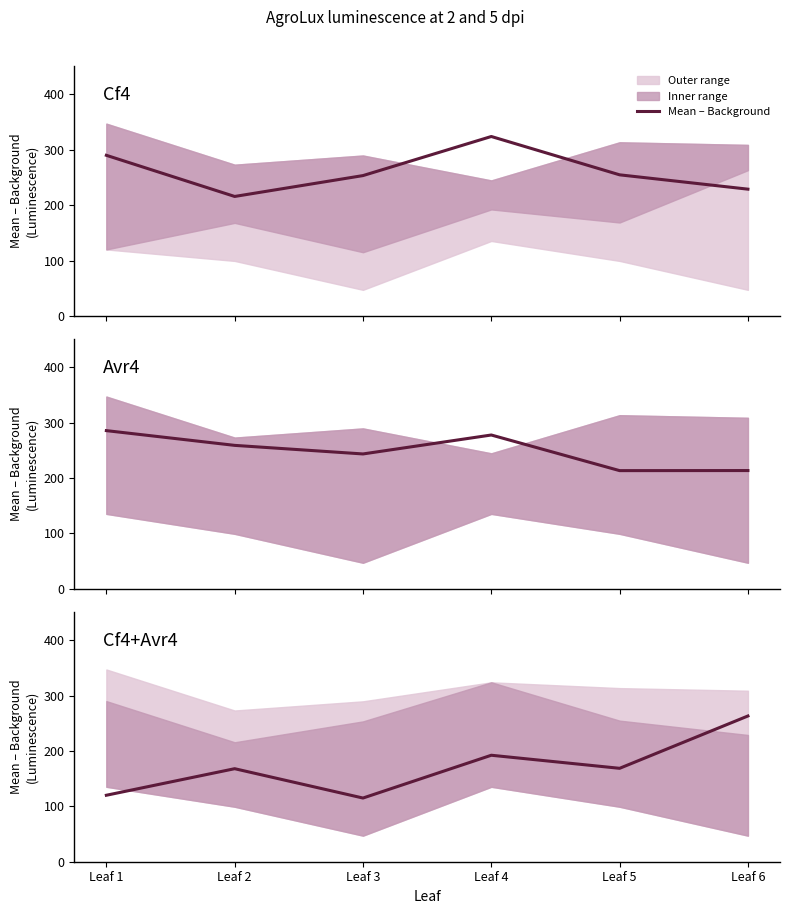

How many points are lower than both their immediate neighbors (excluding endpoints)?

2